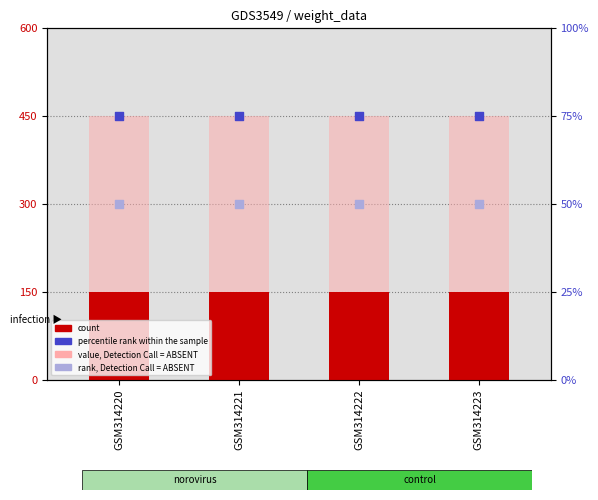

What is the total value across all series at GSM314222?

725